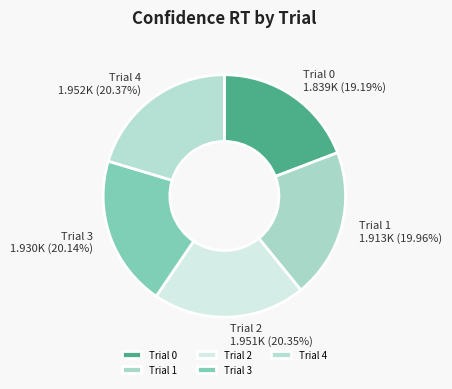

What percentage do Trial 2 and Trial 4 together represent?

40.7%